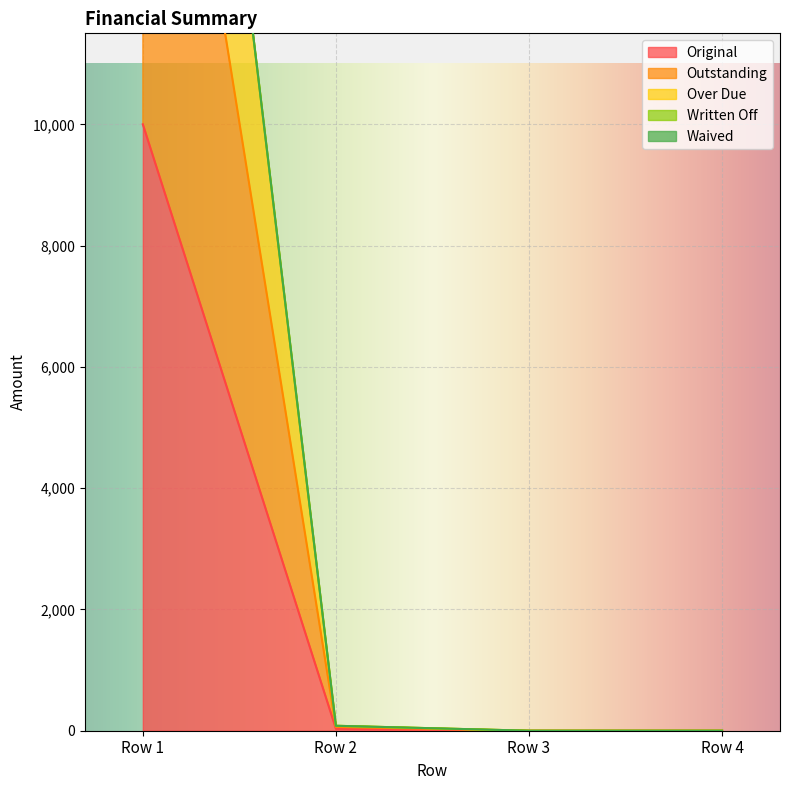

True or false: Outstanding and Over Due intersect in this chart.

False